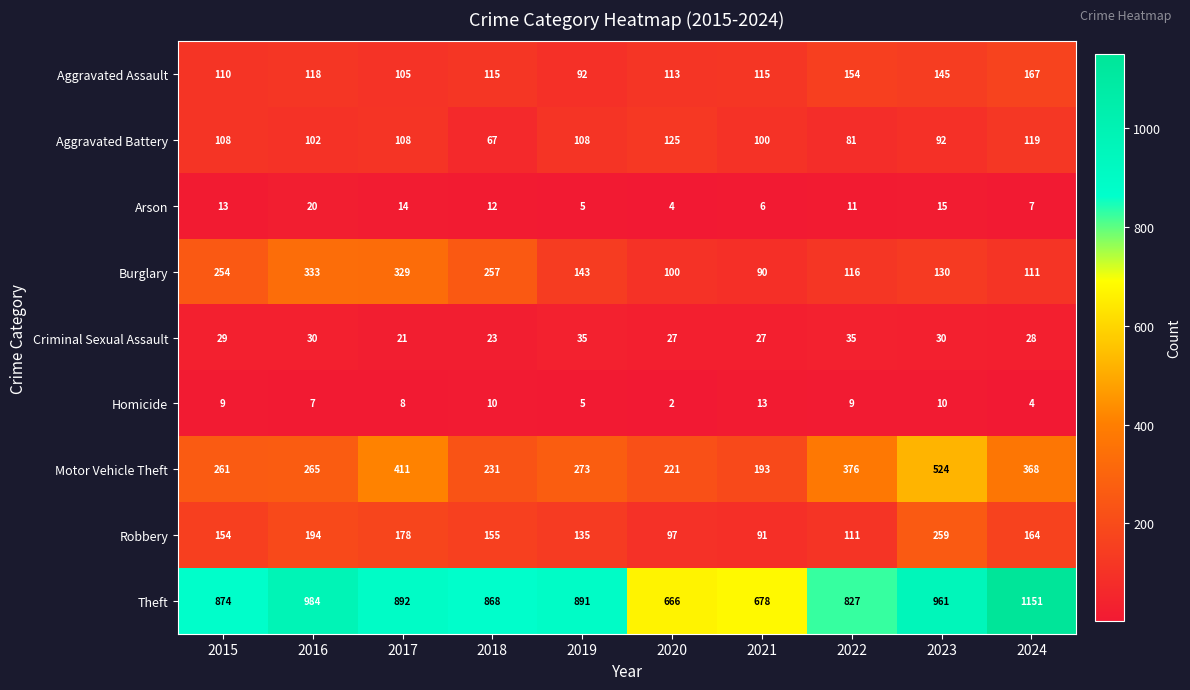

Which series has the widest spread of values?

Theft